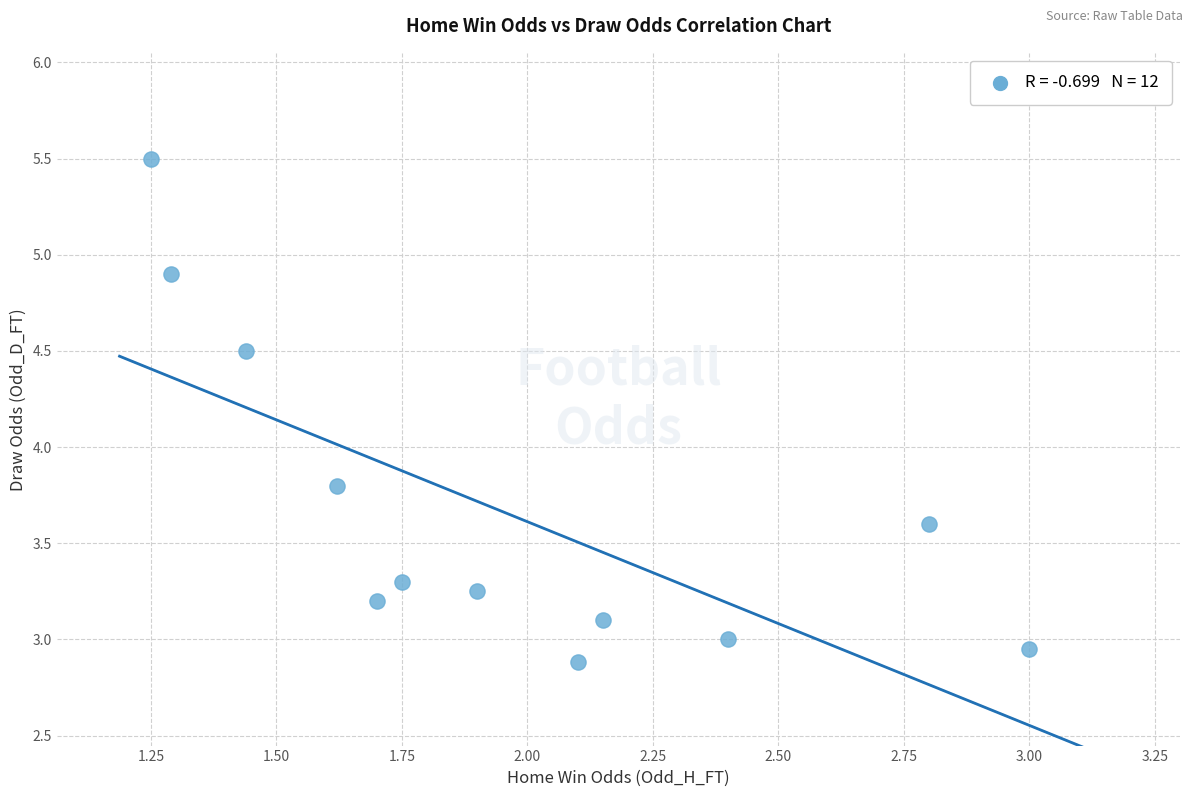

What Y value in the scatter plot is closest to 4?

3.8